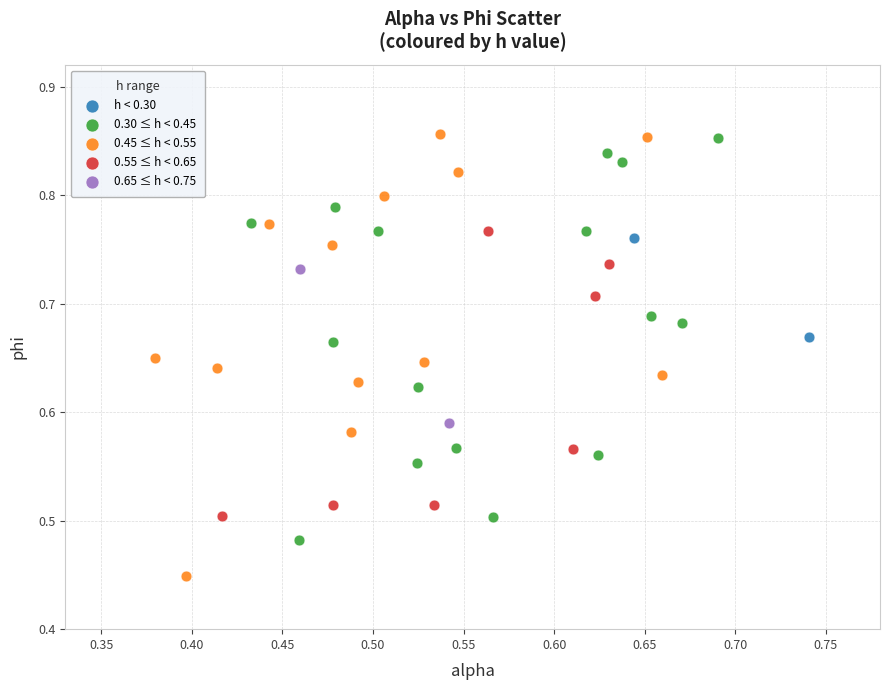

What are all the series names shown in the legend?

h < 0.30, 0.30 ≤ h < 0.45, 0.45 ≤ h < 0.55, 0.55 ≤ h < 0.65, 0.65 ≤ h < 0.75